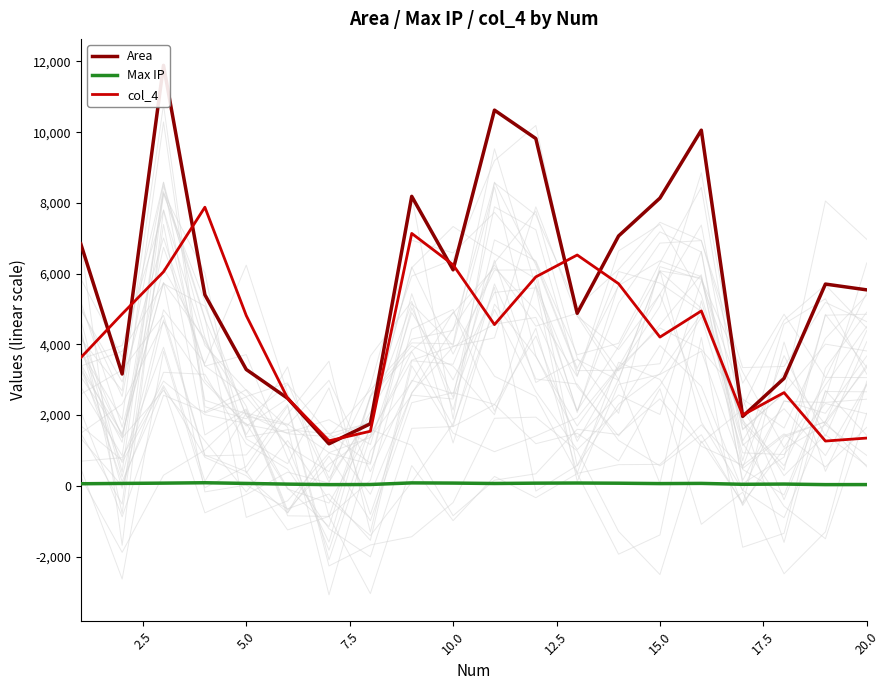

Is it true that Max IP equals 79.1 at 10.0?

True